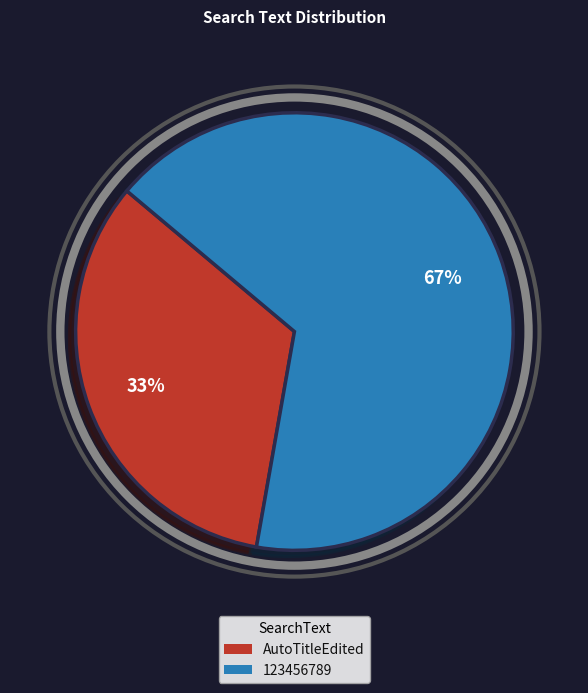

To the nearest percent, what is the average slice percentage?

50%